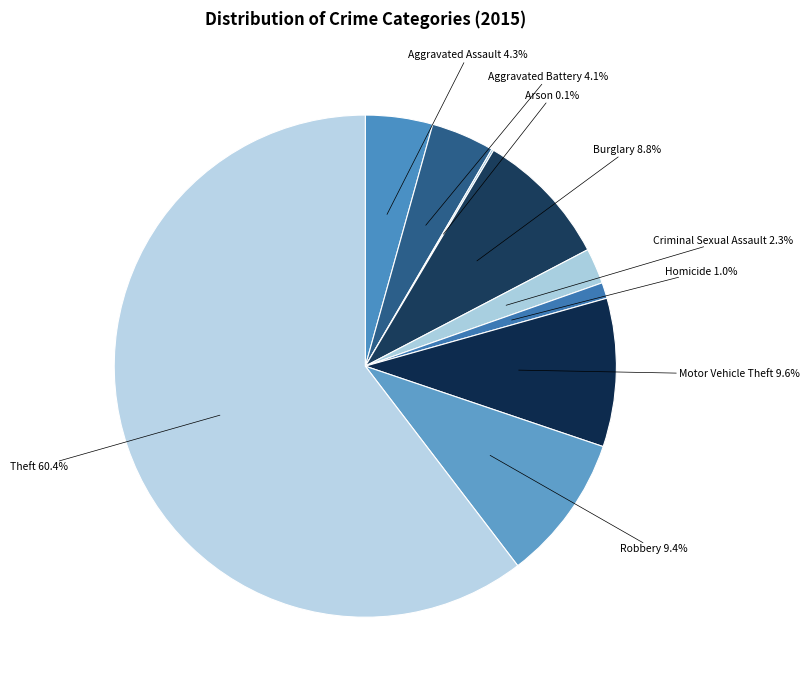

What percentage is NOT represented by Criminal Sexual Assault?

97.7%